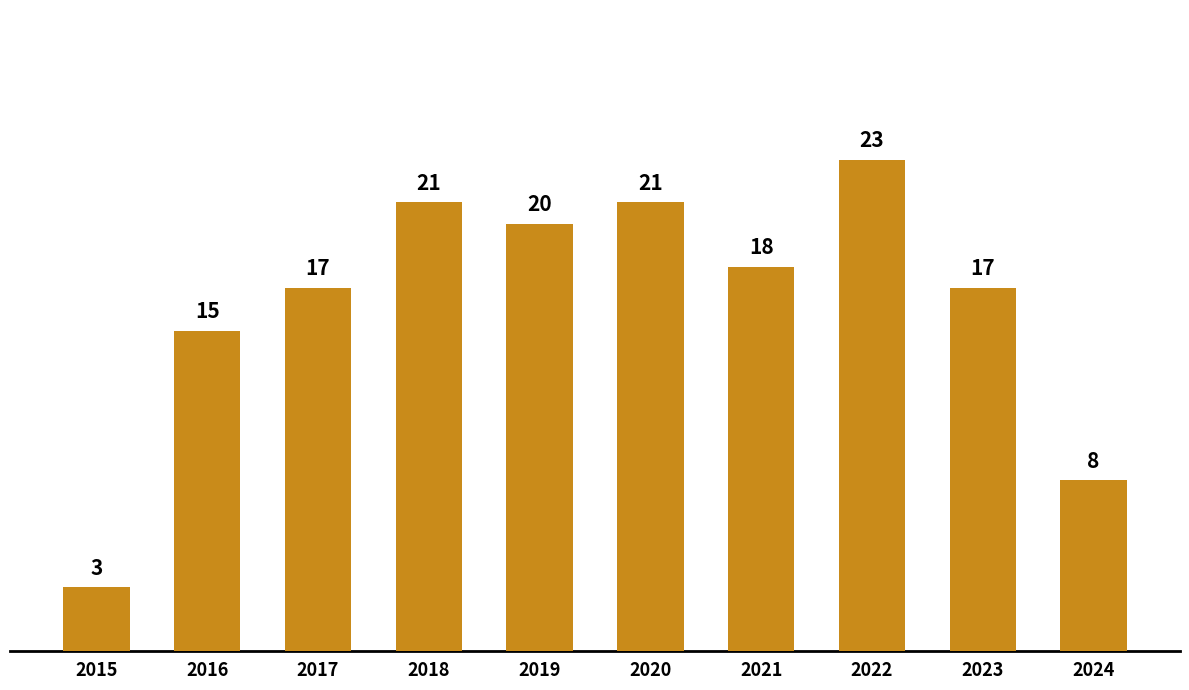

Reading left to right, extract all data points from this chart.

2015=3	2016=15	2017=17	2018=21	2019=20	2020=21	2021=18	2022=23	2023=17	2024=8